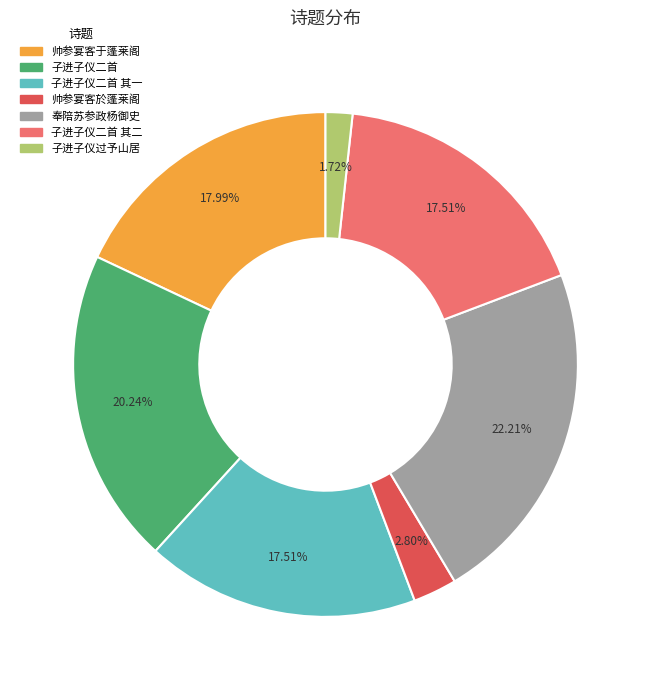

Is there any slice that represents more than half of the pie?

No